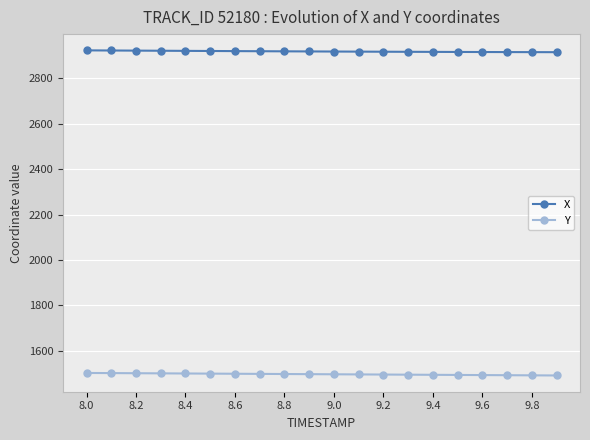

Rank the series by their maximum value, from lowest to highest.

Y, X